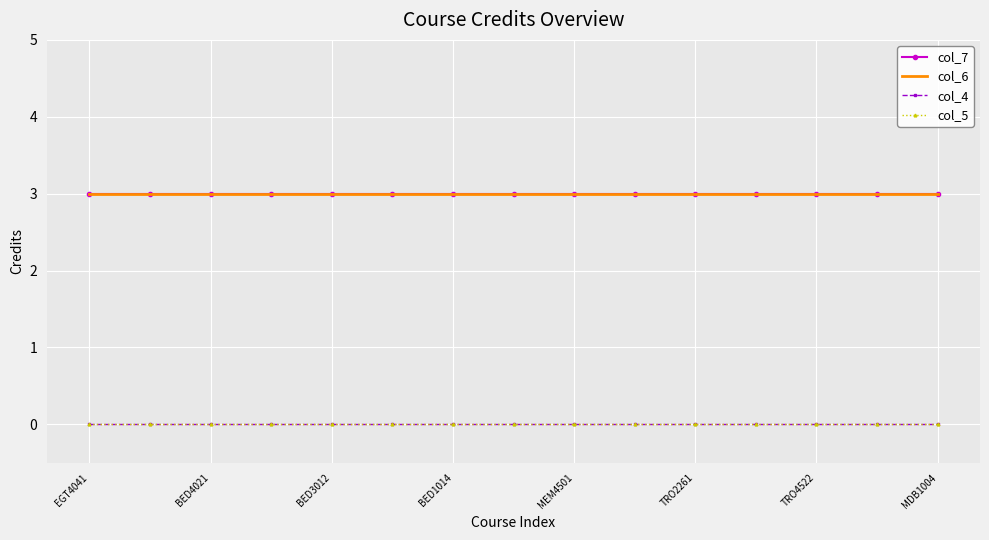

True or false: col_6 and col_7 intersect in this chart.

False